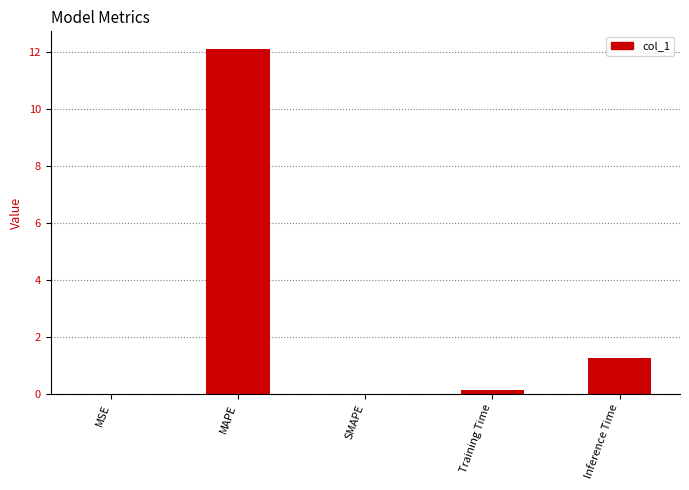

The chart shows a value of 0.0 at MSE. True or false?

True